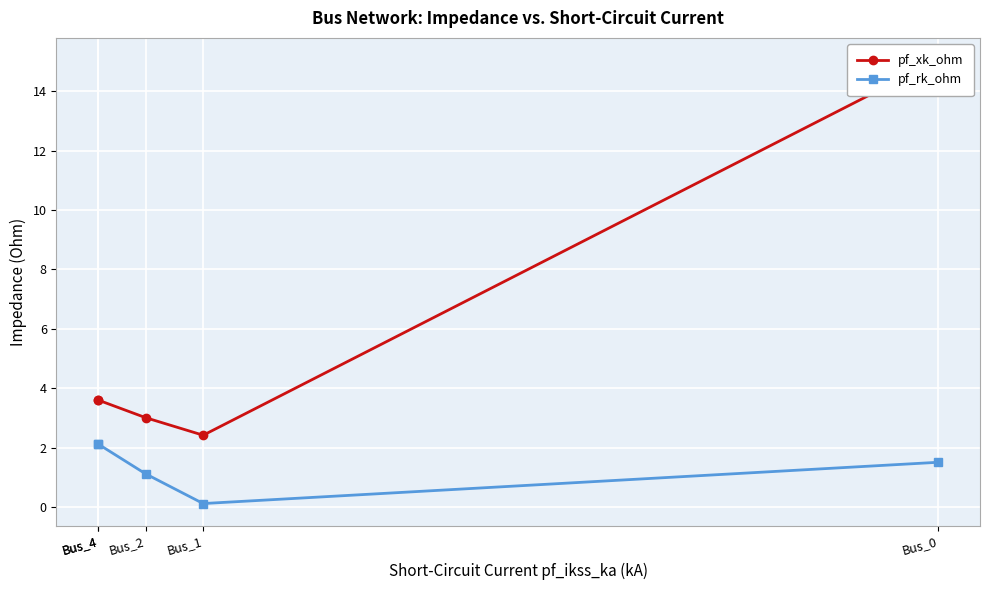

Which series has the largest total across all categories?

pf_xk_ohm